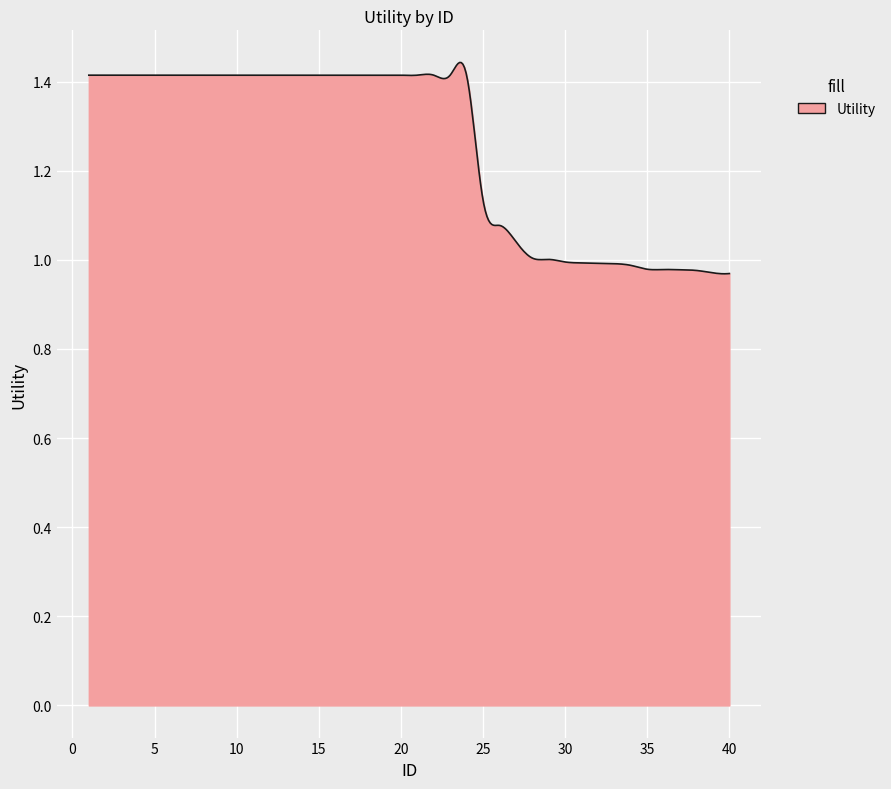

What is the difference between the maximum and minimum values?

0.5